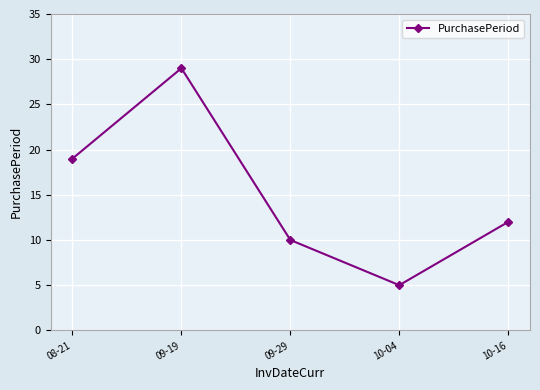

List the labels in order of value, smallest first.

10-04, 09-29, 10-16, 08-21, 09-19